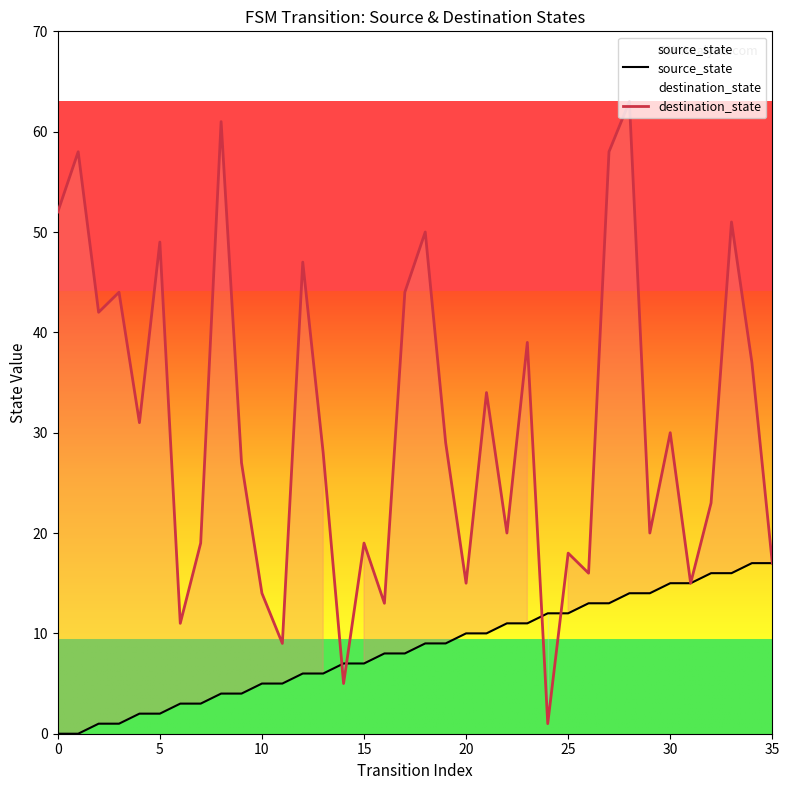

Rank the series by their average value, from highest to lowest.

destination_state, source_state